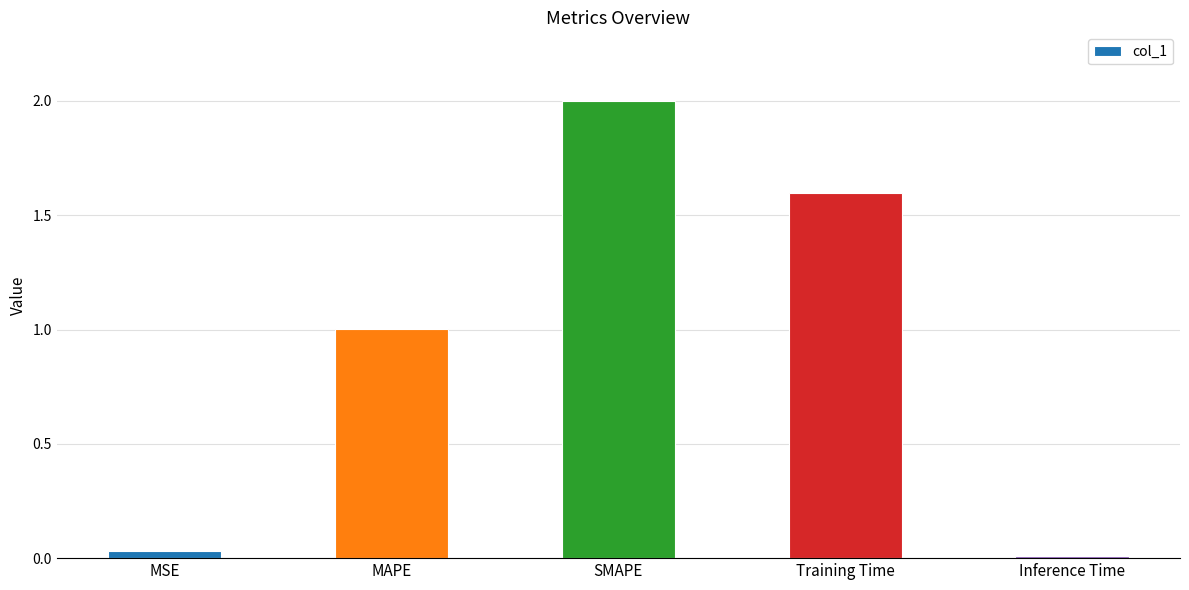

Rank the categories by value from lowest to highest.

Inference Time, MSE, MAPE, Training Time, SMAPE